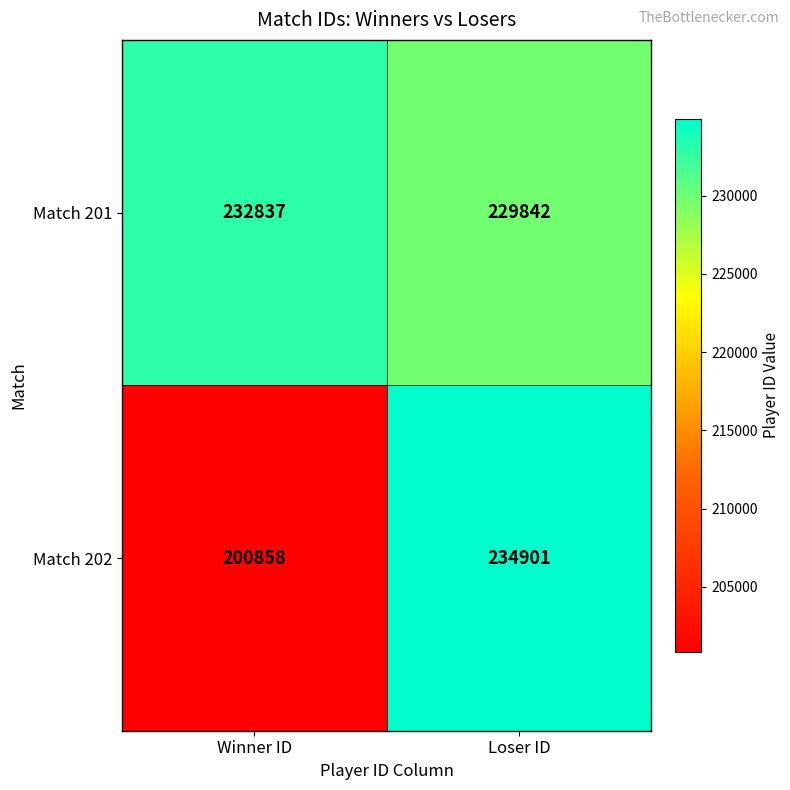

What is the spread (max minus min) of values at Loser ID?

5059